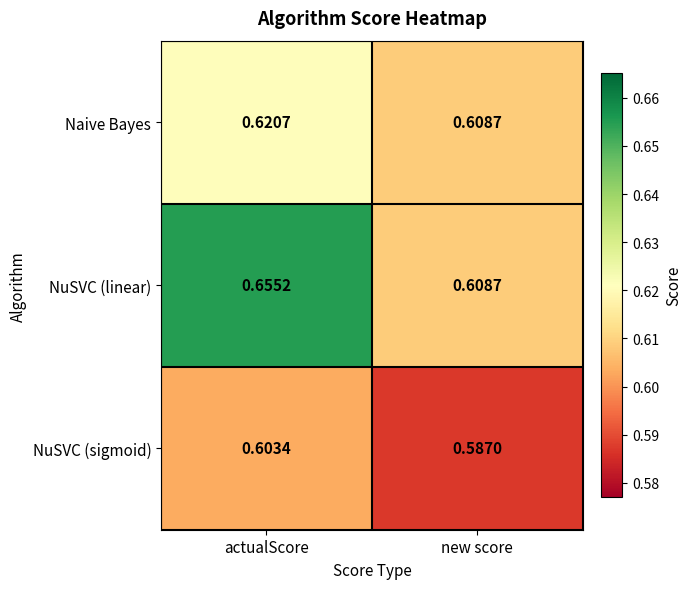

List the series in order of their overall mean, lowest first.

NuSVC (sigmoid), Naive Bayes, NuSVC (linear)